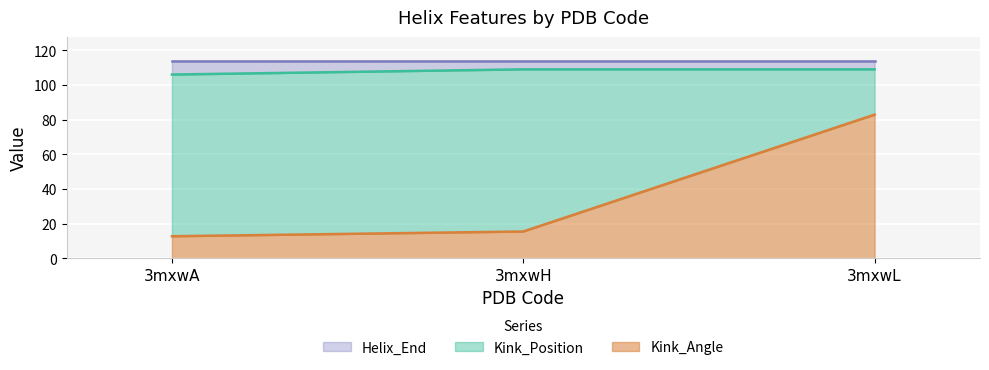

What is the minimum value shown in the chart?

12.7